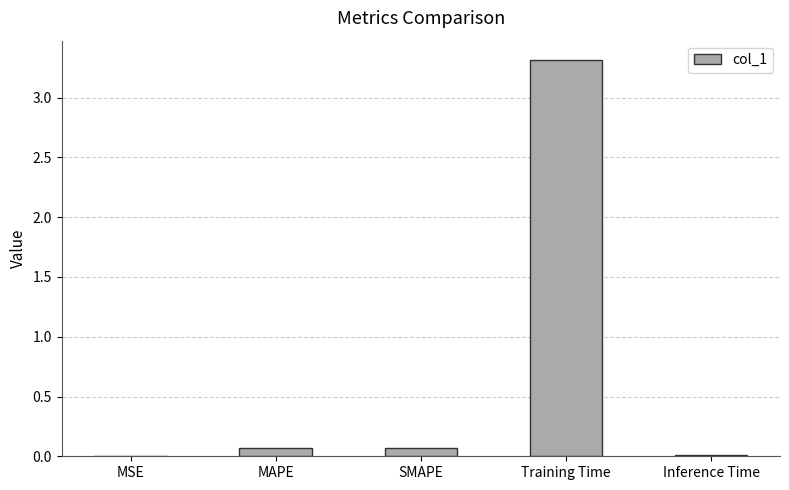

Is it true that the value at MSE is 0.0?

True